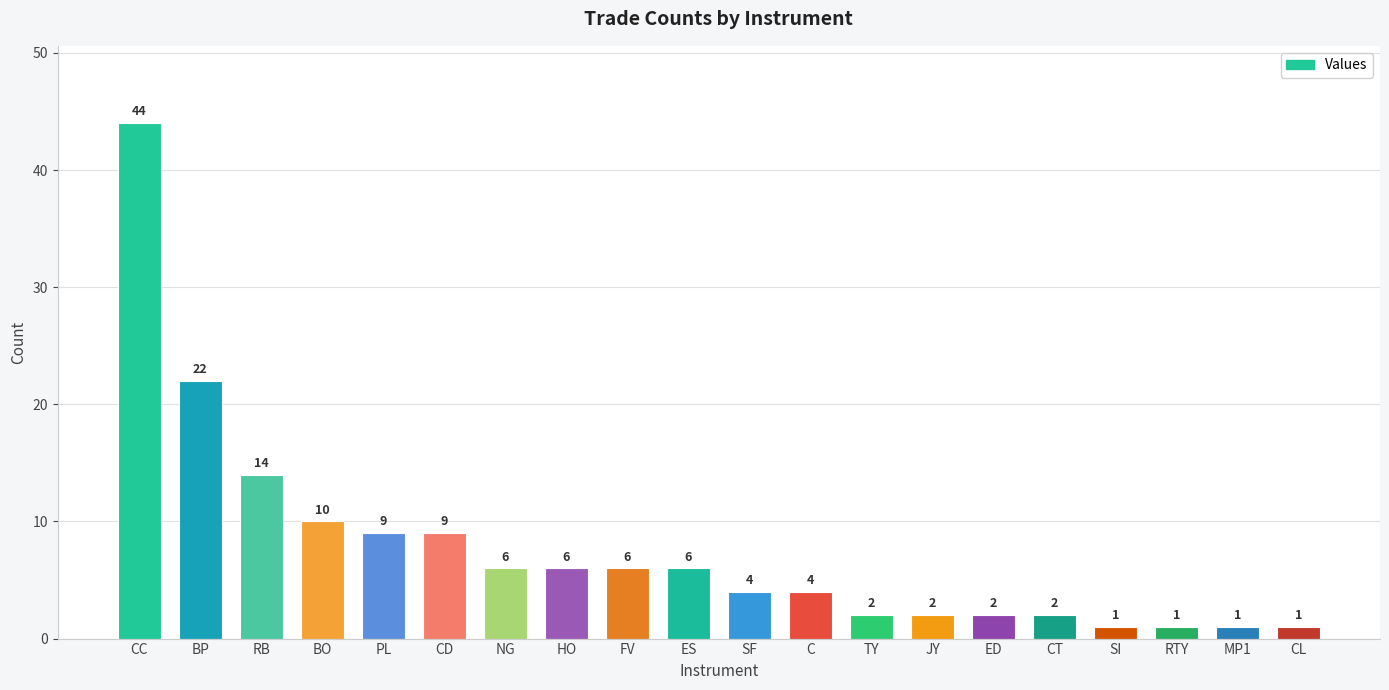

Are the bars horizontal?

No